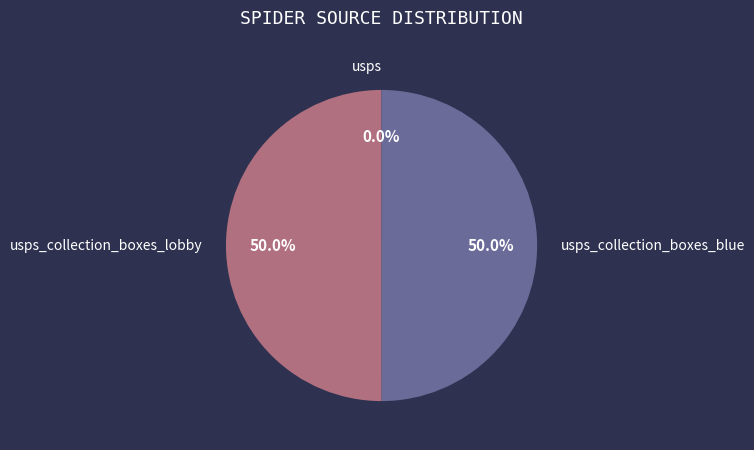

To the nearest percent, what is the combined percentage of usps and usps_collection_boxes_lobby?

50%